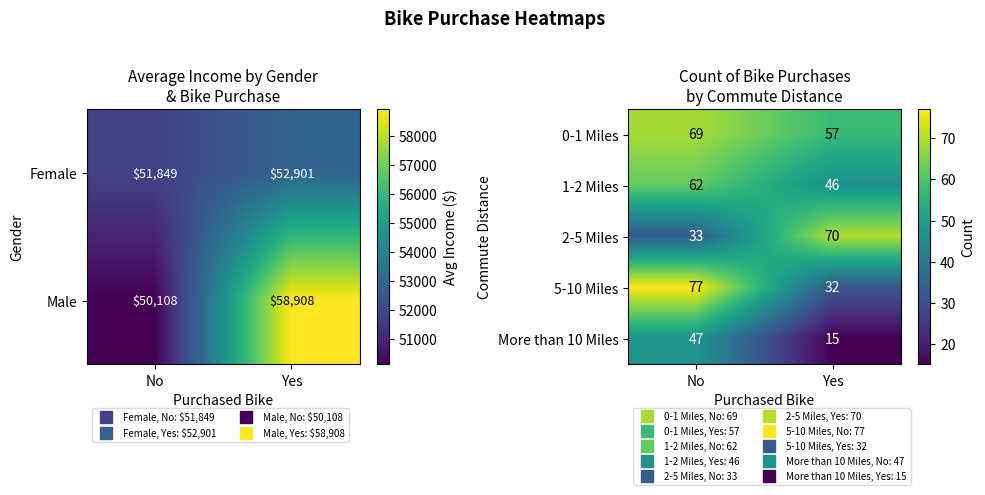

What is the difference between the maximum and minimum values in the 5-10 Miles series?

45